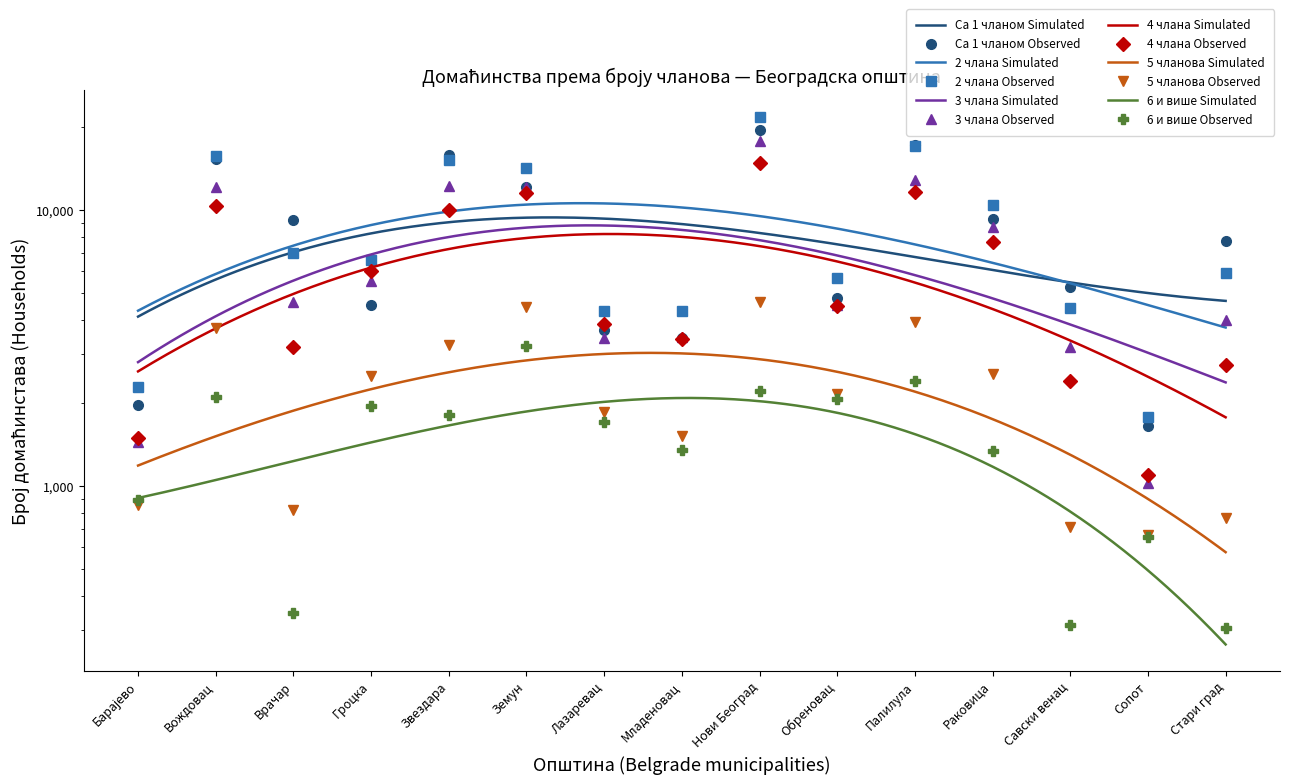

True or false: 3 члана and 5 чланова cross at least once.

False